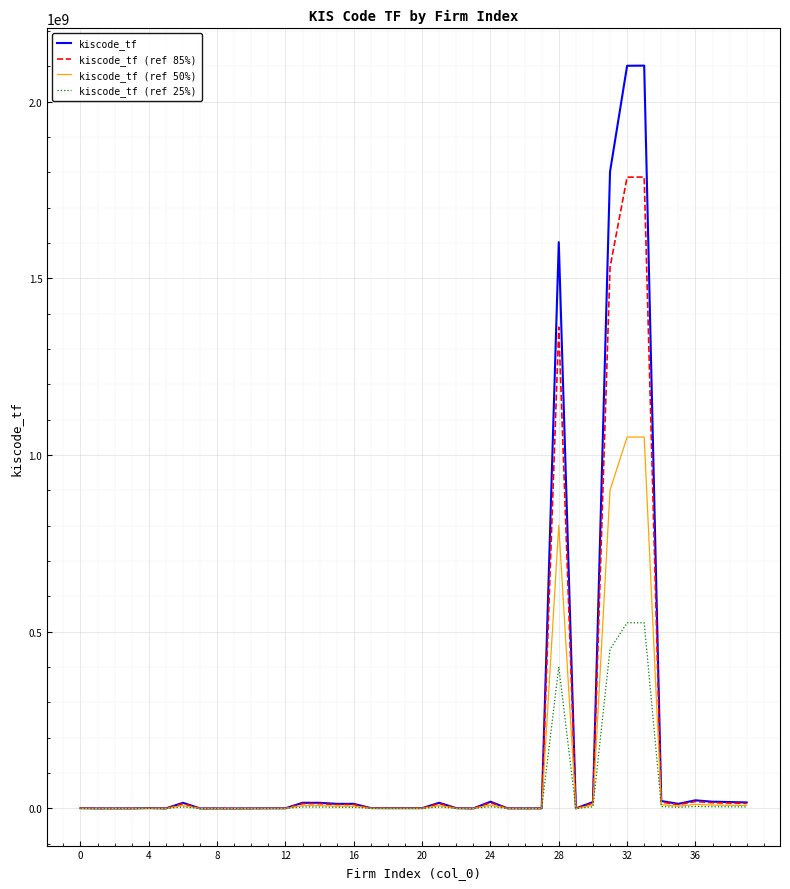

What are all the series names shown in the legend?

kiscode_tf, kiscode_tf (ref 85%), kiscode_tf (ref 50%), kiscode_tf (ref 25%)